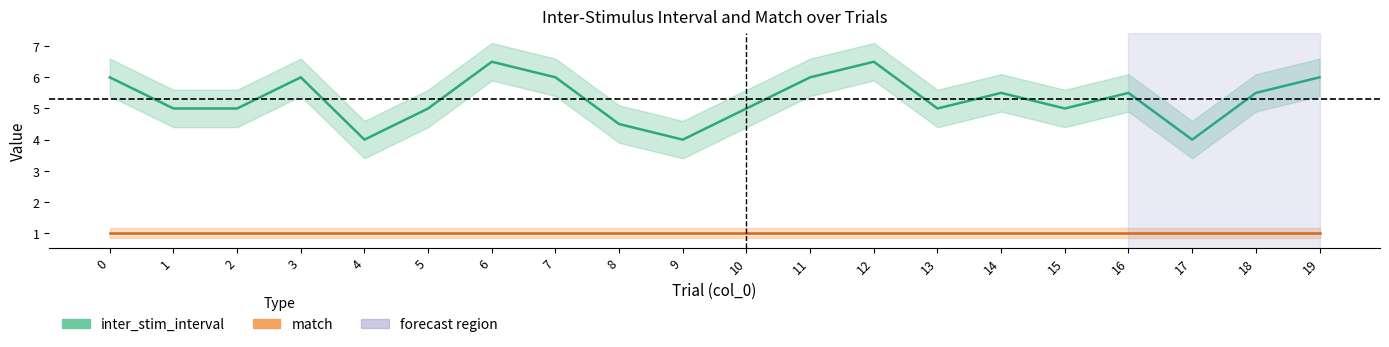

What is the change in value from 7 to 16?

-0.5